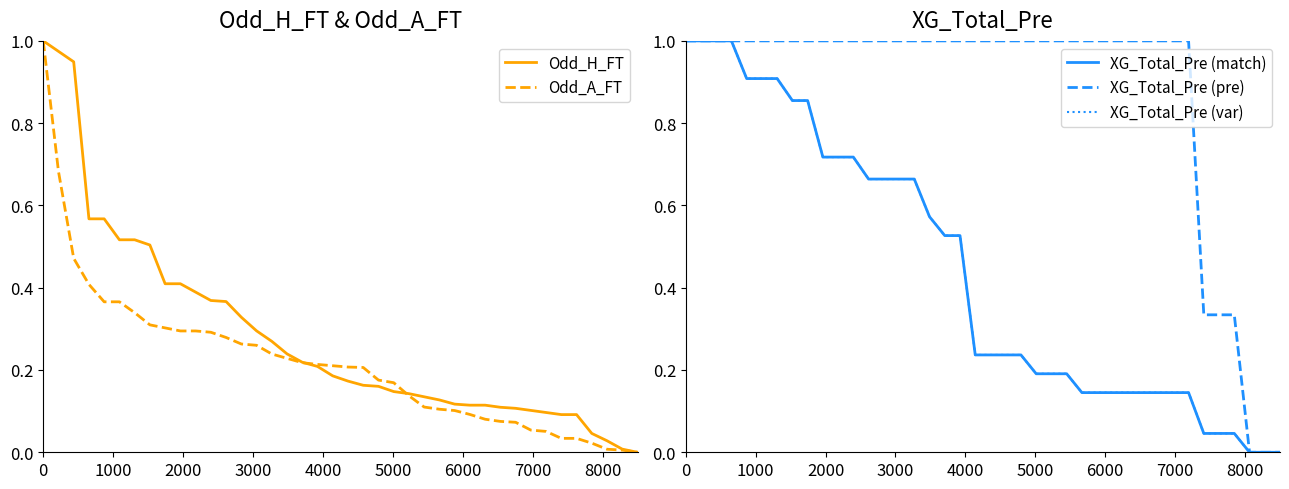

How many values in XG_Total_Pre (var) are above zero?

37